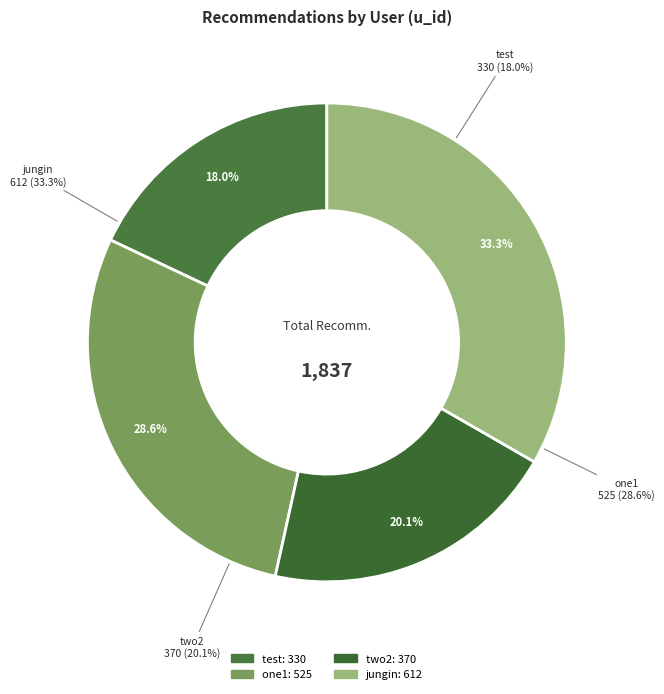

Do test and one1 together represent more than half of the pie?

No